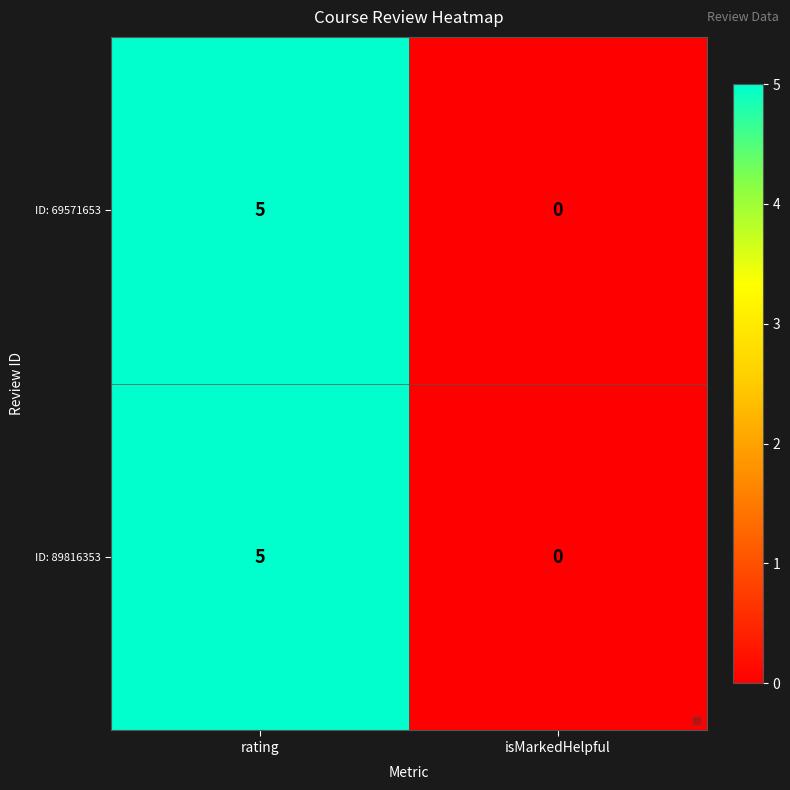

Reading left to right, what are all the values shown in this chart?

ID: 69571653: 5	0
ID: 89816353: 5	0